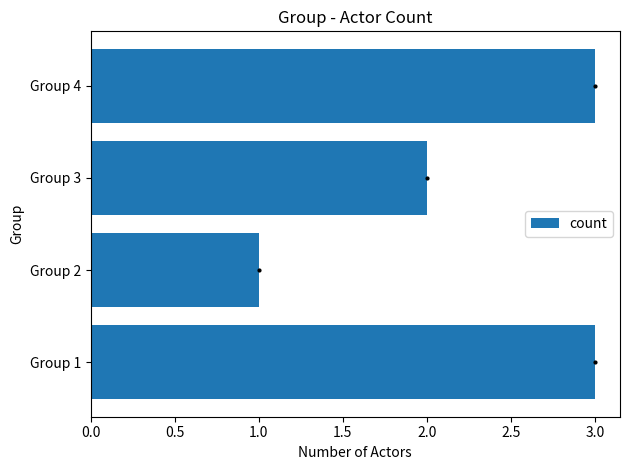

How many bars are there in total?

4